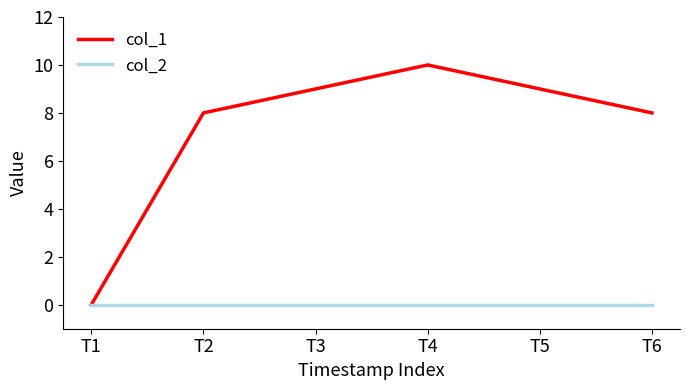

Count the number of categories in the chart.

6